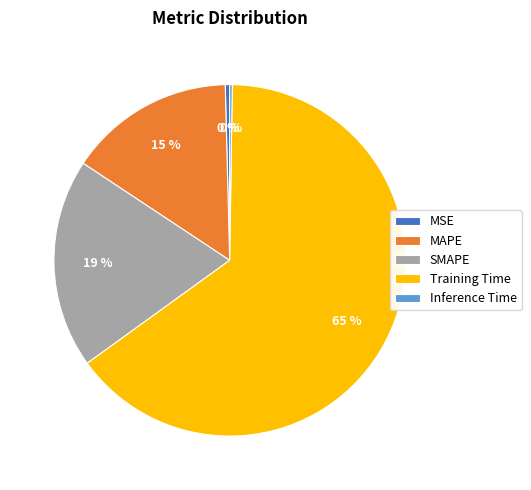

Is it true that MAPE is 15% of the pie?

True